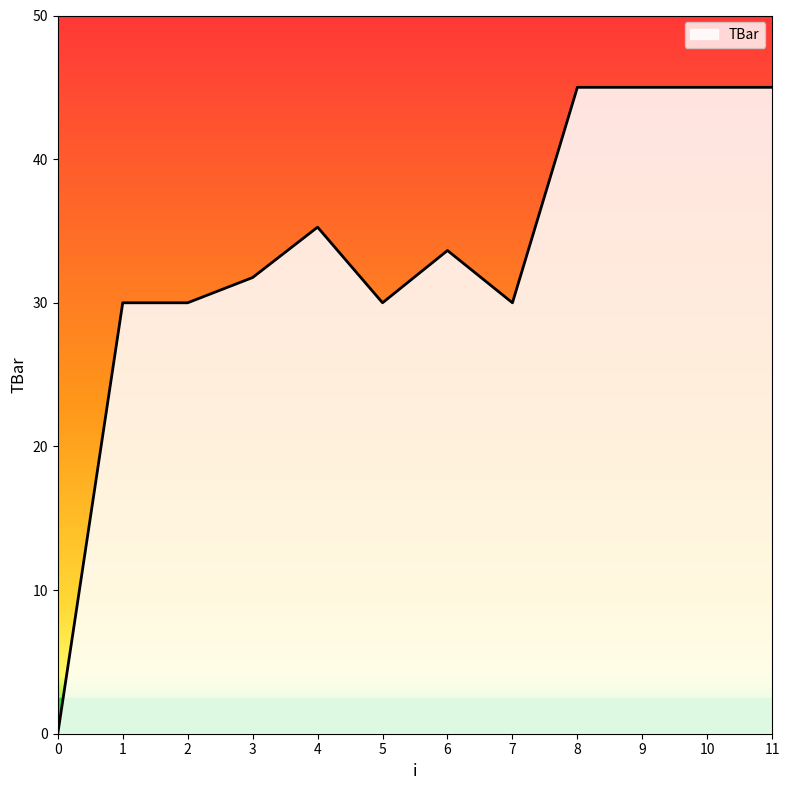

How many lines are shown in the chart?

1